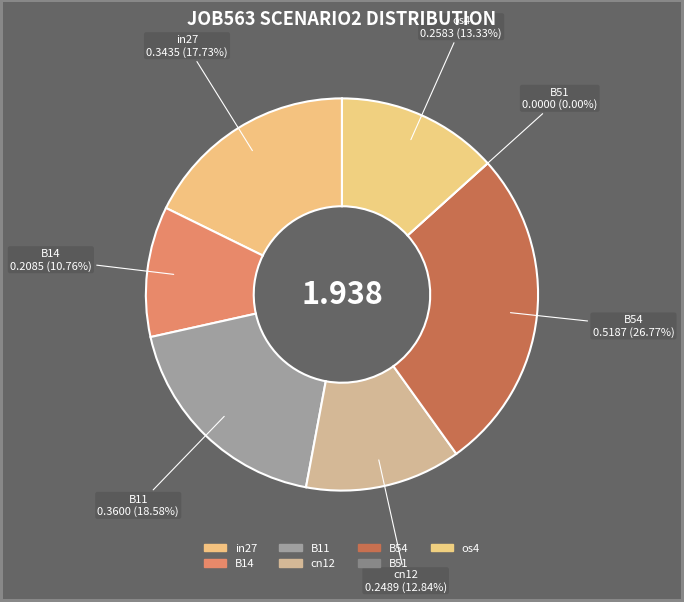

Is it true that in27 is 18% of the pie?

True